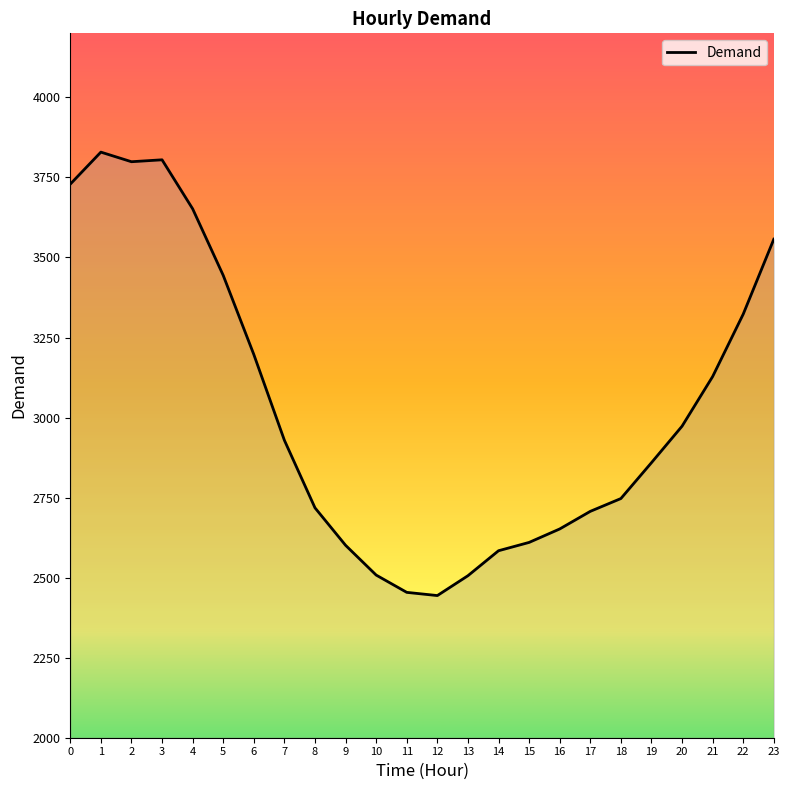

What is the difference between the values at 13 and 23?

1051